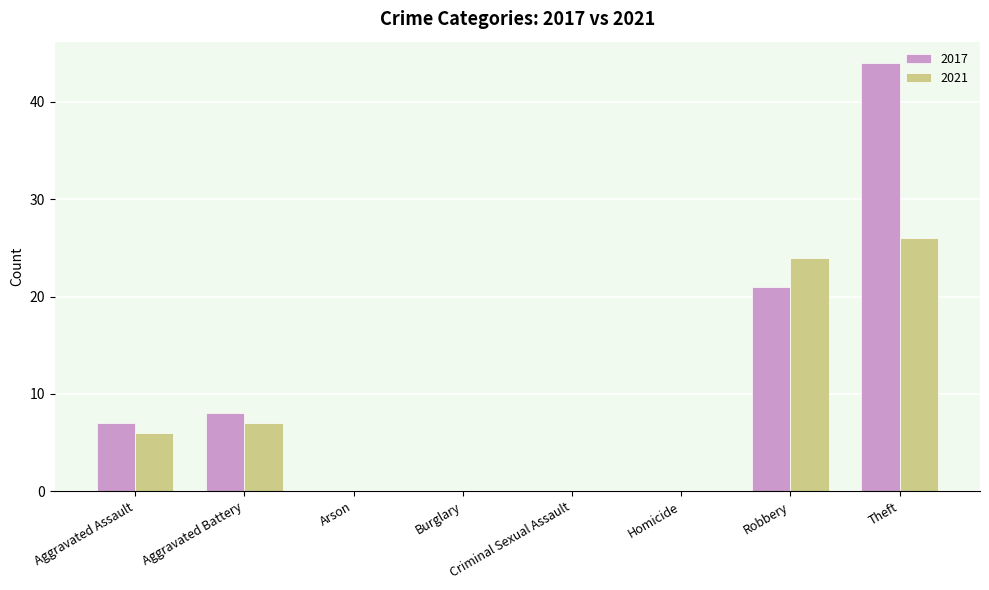

How many 2017 values are between 0 and 21?

7